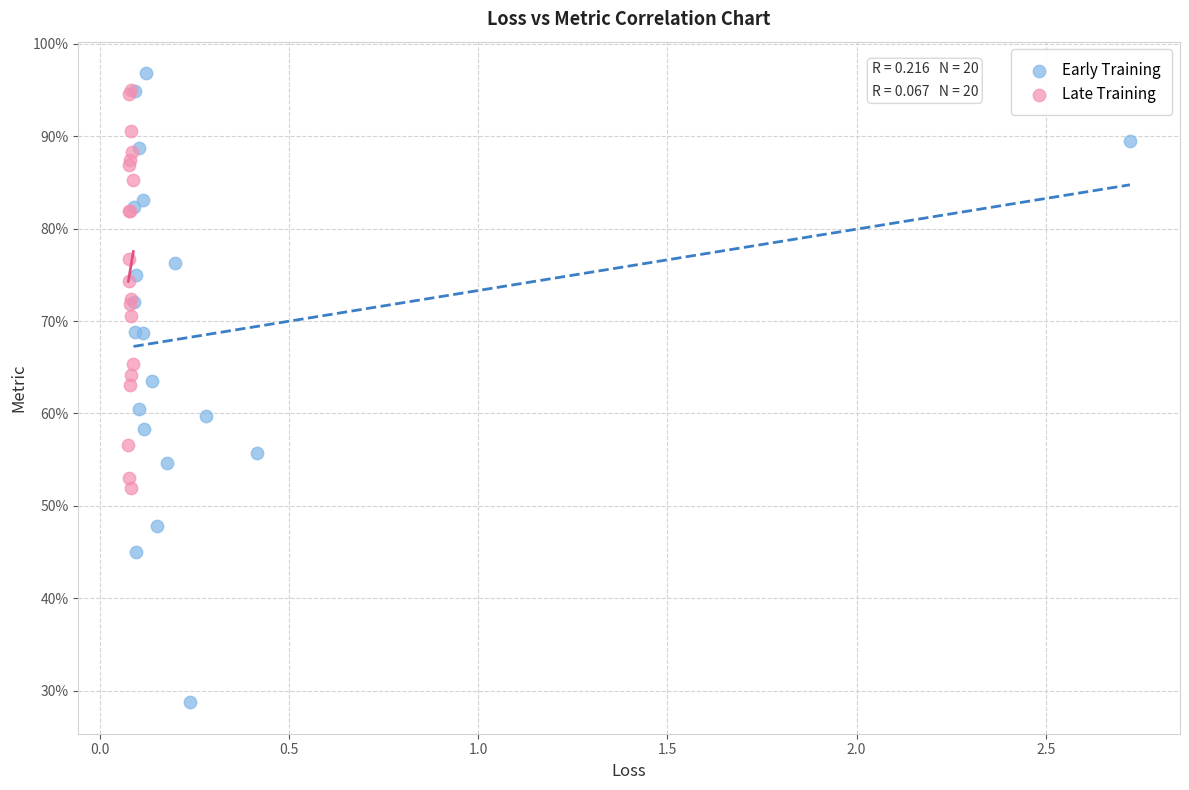

What are all the series names shown in the legend?

Early Training, Late Training